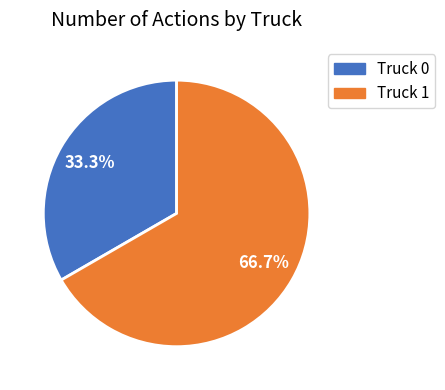

Which slice represents more than half of the pie?

Truck 1